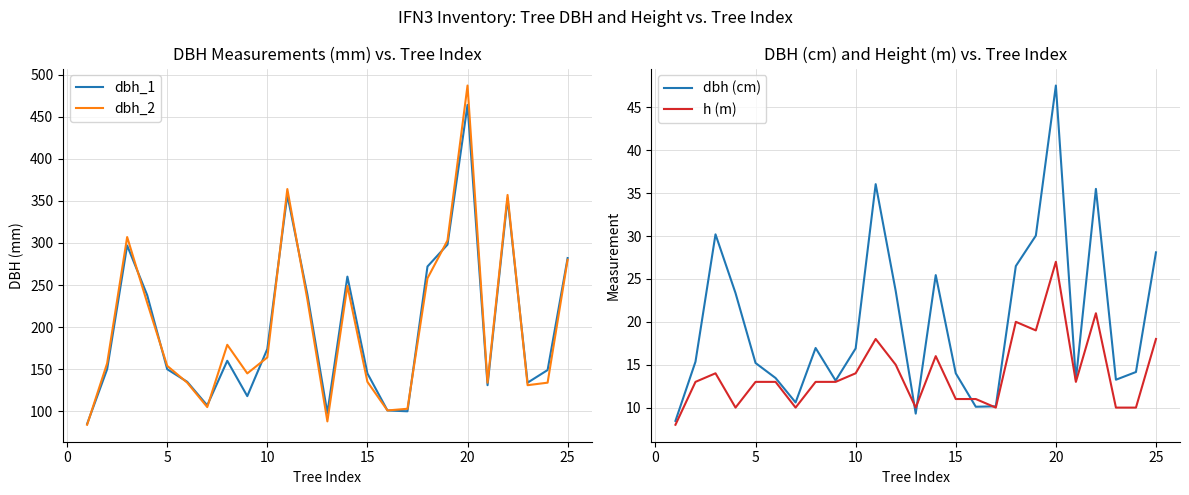

What is the lowest value of the dbh_1 series?

85